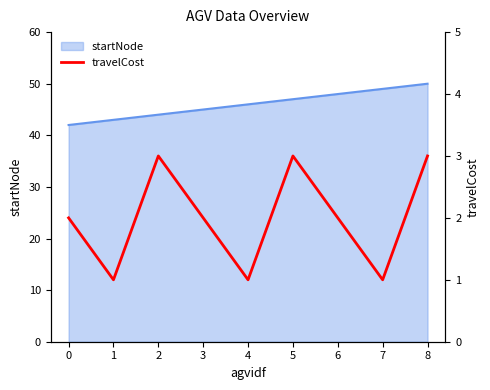

Reading left to right, list all the values displayed in this chart.

0=2	1=1	2=3	3=2	4=1	5=3	6=2	7=1	8=3